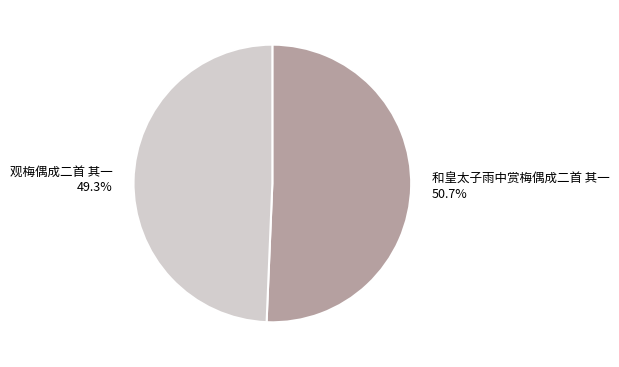

Between 观梅偶成二首 其一 and 和皇太子雨中赏梅偶成二首 其一, which is larger?

和皇太子雨中赏梅偶成二首 其一